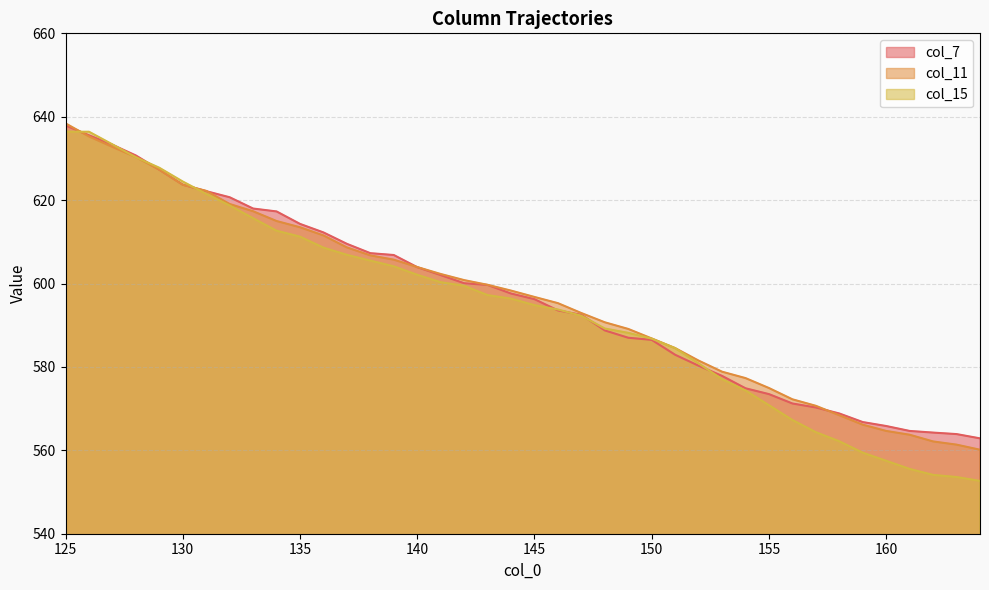

What is the total value across all series at 125?

1912.7